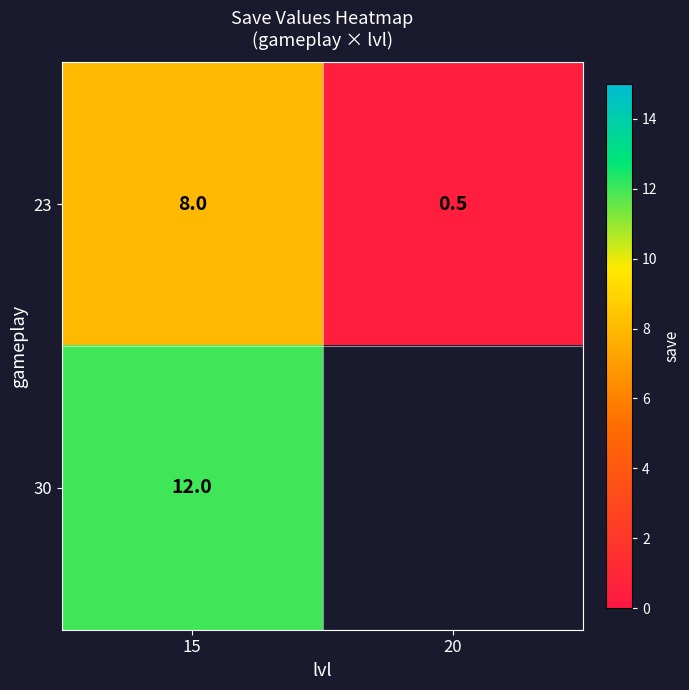

List the labels in order of 23 value, smallest first.

20, 15